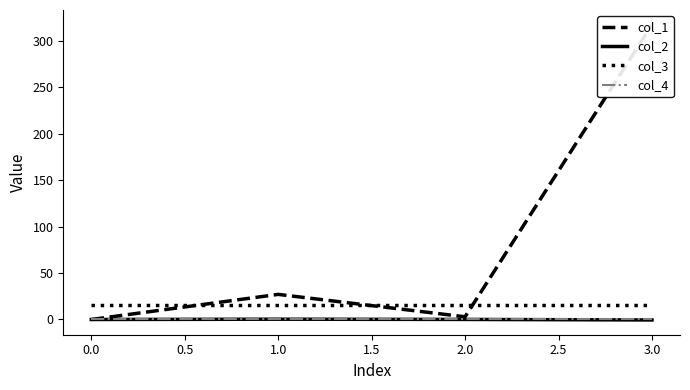

The value of col_3 at 0.0 is 16.0. True or false?

True